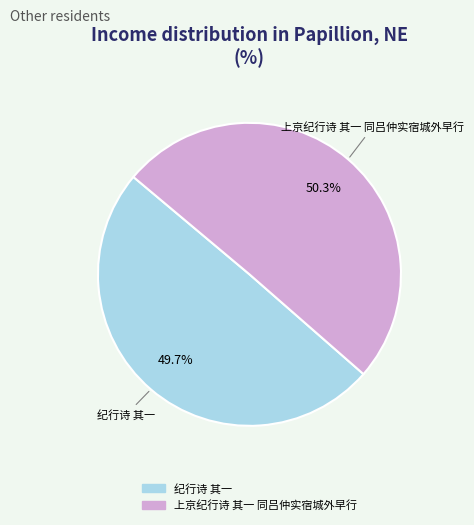

What is the largest slice in the pie chart?

上京纪行诗 其一 同吕仲实宿城外早行